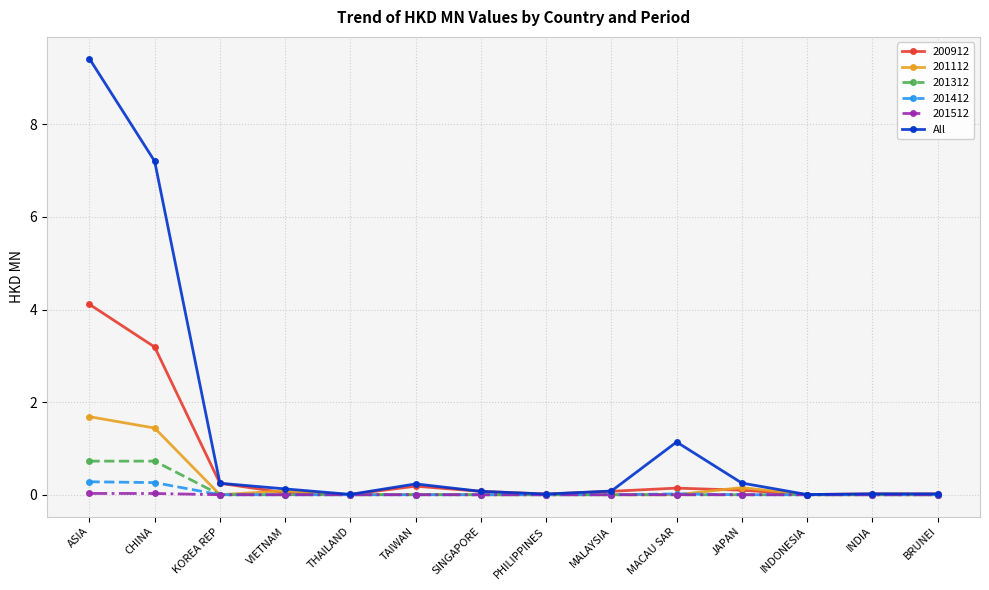

True or false: 201112 has more than 0 interior local peaks.

True